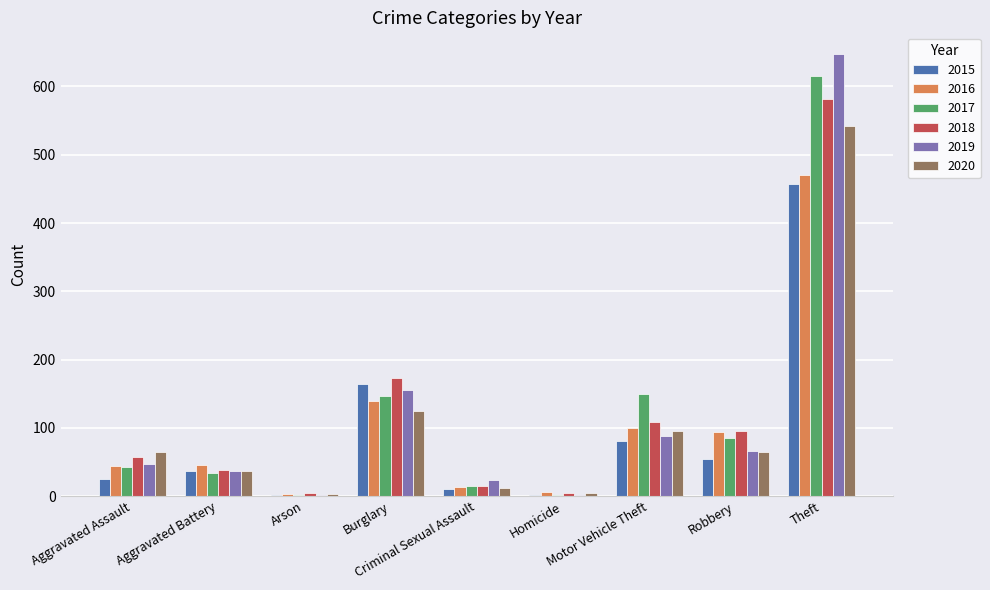

What is the sum of all 2017 values?

1090